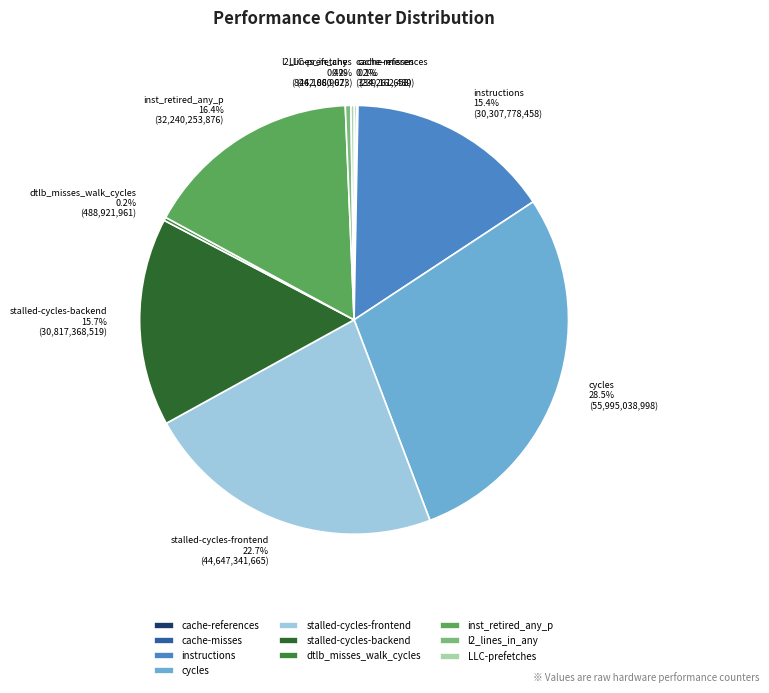

Which slice is the largest?

cycles